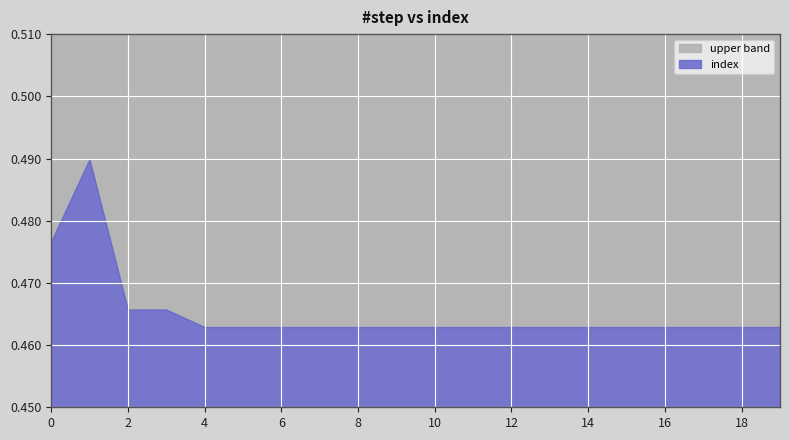

Which label corresponds to the largest value in the chart?

1